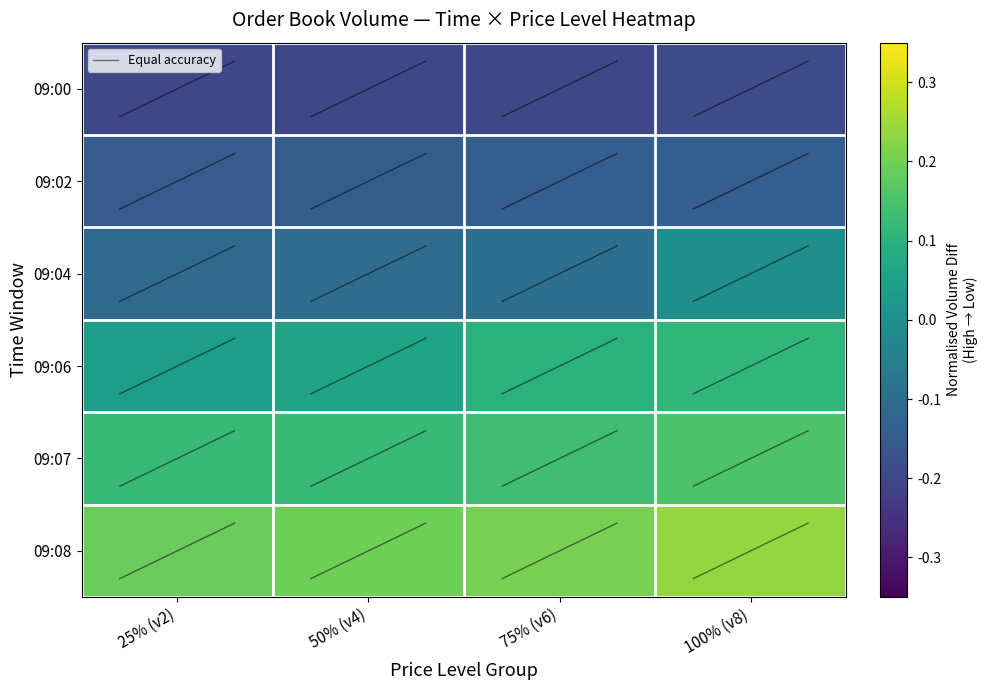

What is the spread (max minus min) of values at 50% (v4)?

0.4